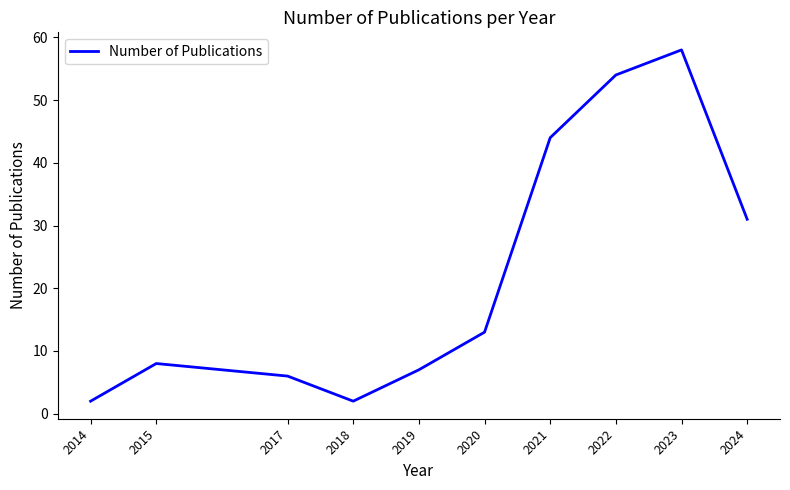

What is the approximate value at 2024, to the nearest 10?

30